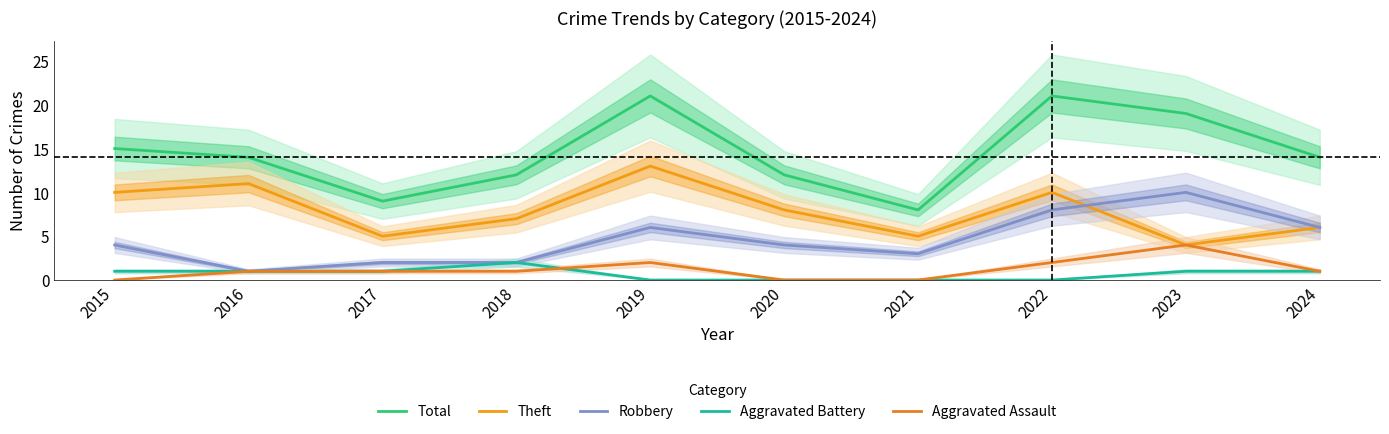

Count the number of categories in the chart.

10